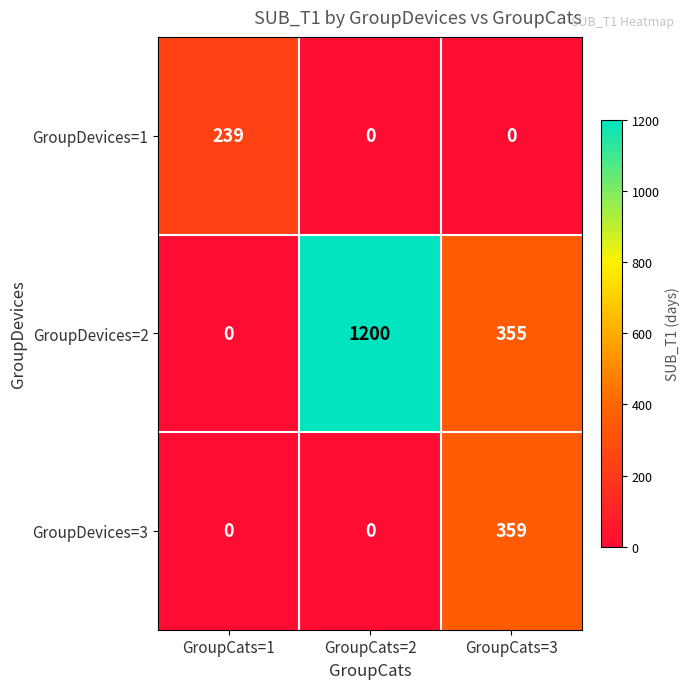

Which series changed the most between GroupCats=1 and GroupCats=3?

GroupDevices=3